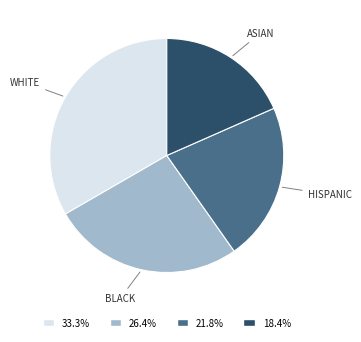

Is there a majority slice in this chart?

No